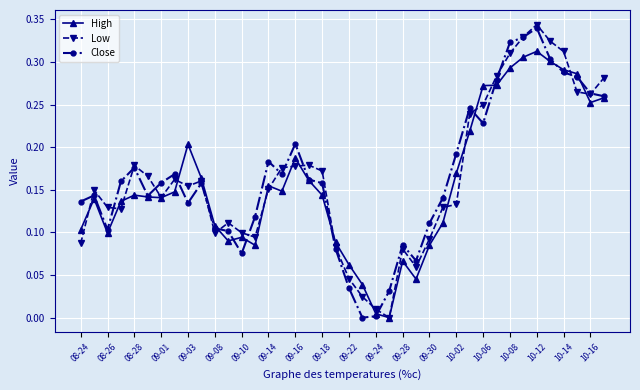

Where is the first local minimum for Close?

08-26